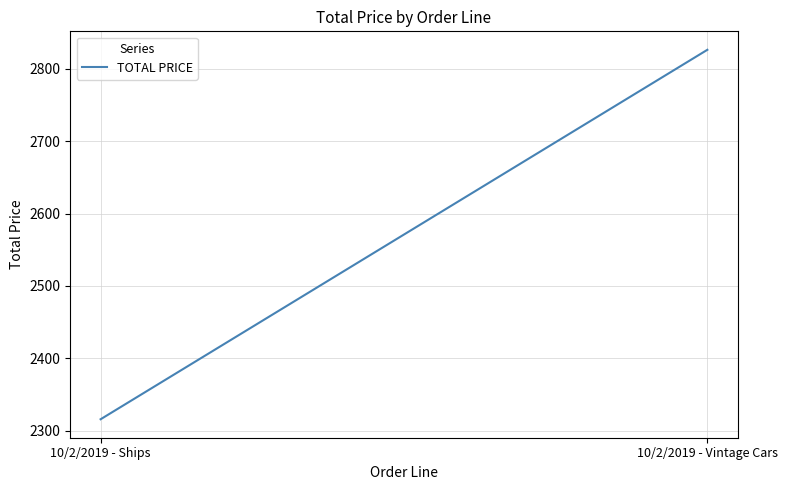

What is the value of the 2nd point from the left?

2826.3